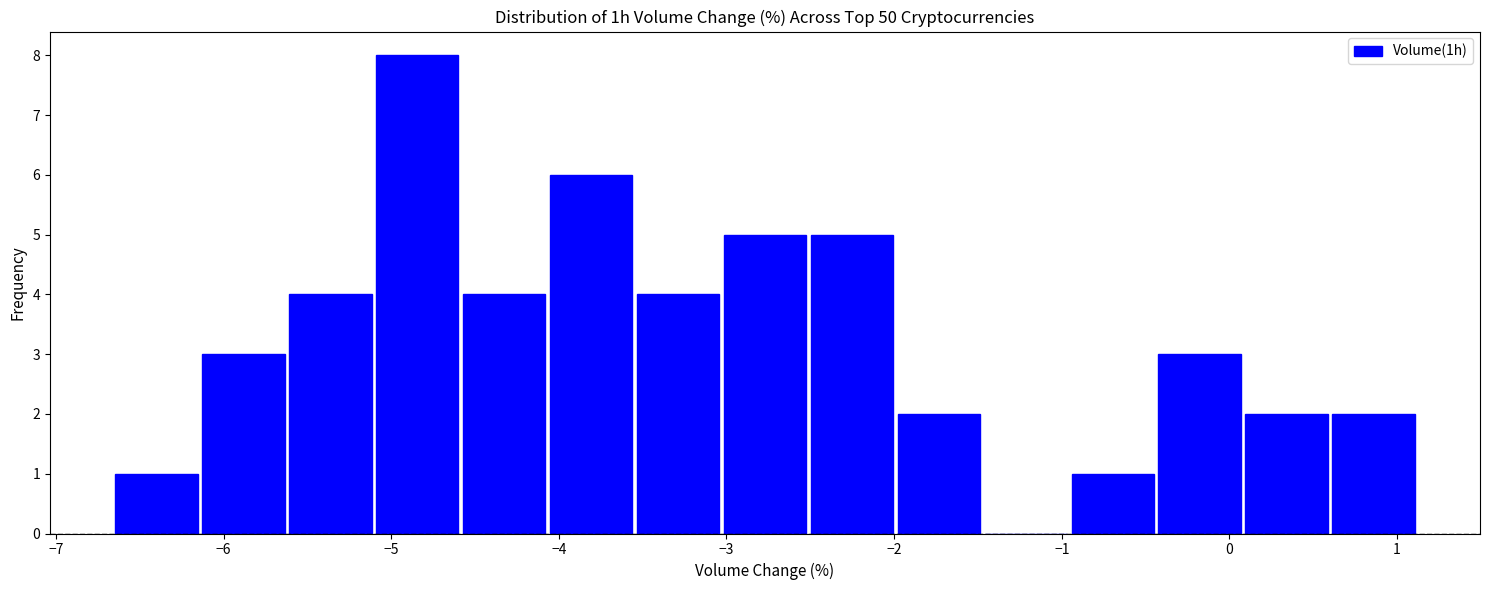

Which range on the x-axis has the tallest bar?

-5.1 to -4.6